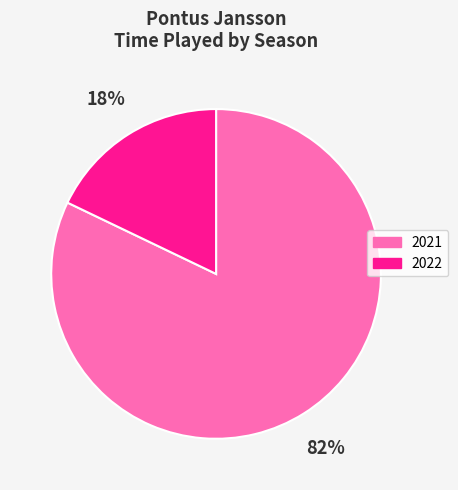

How many segments does this pie chart have?

2